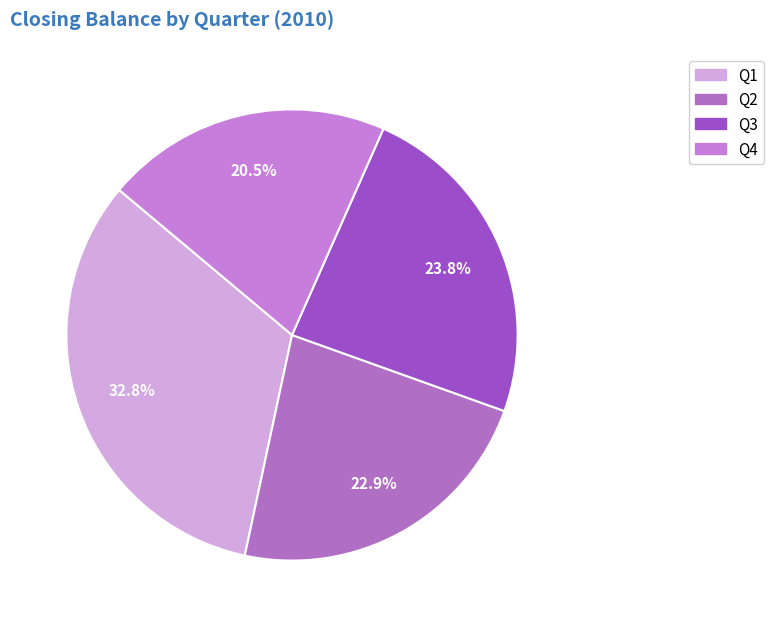

How many slices are in this pie chart?

4